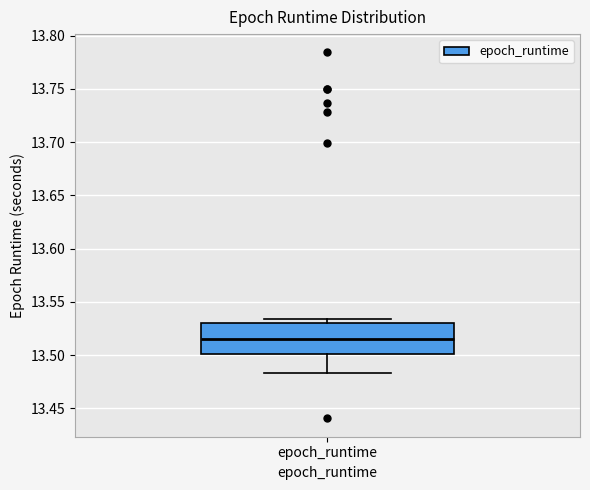

Where does the median line of the box for epoch_runtime sit on the y-axis? The values are not printed on the chart, so give them approximately, as read against the axis.

13.515